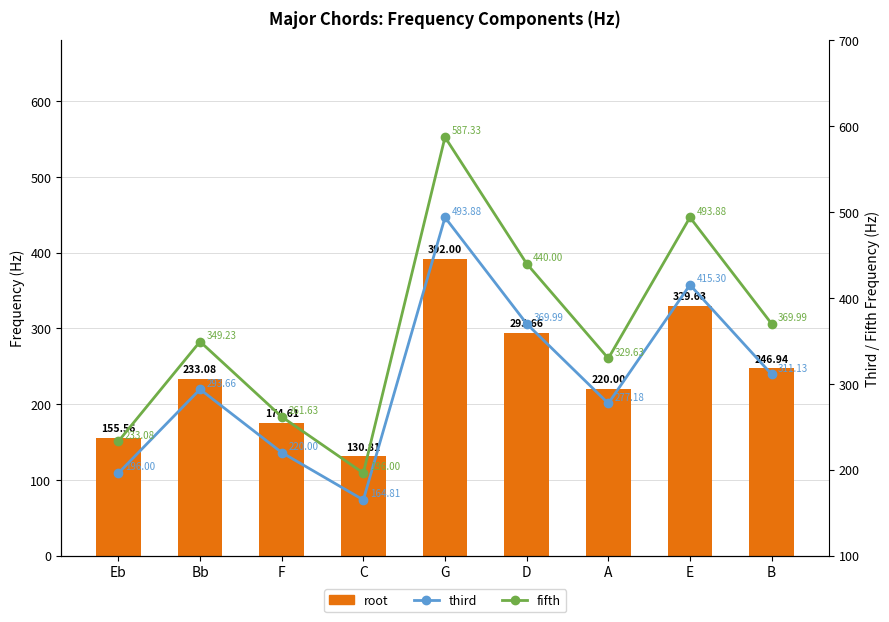

What position from the right is A?

3